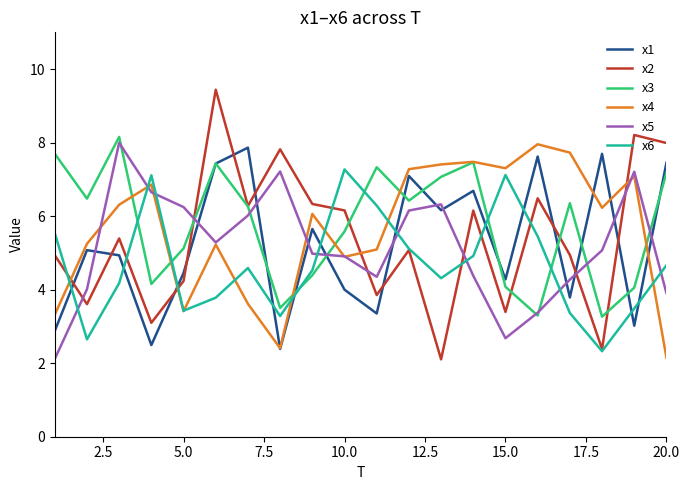

At how many categories does at least one series exceed 6?

20